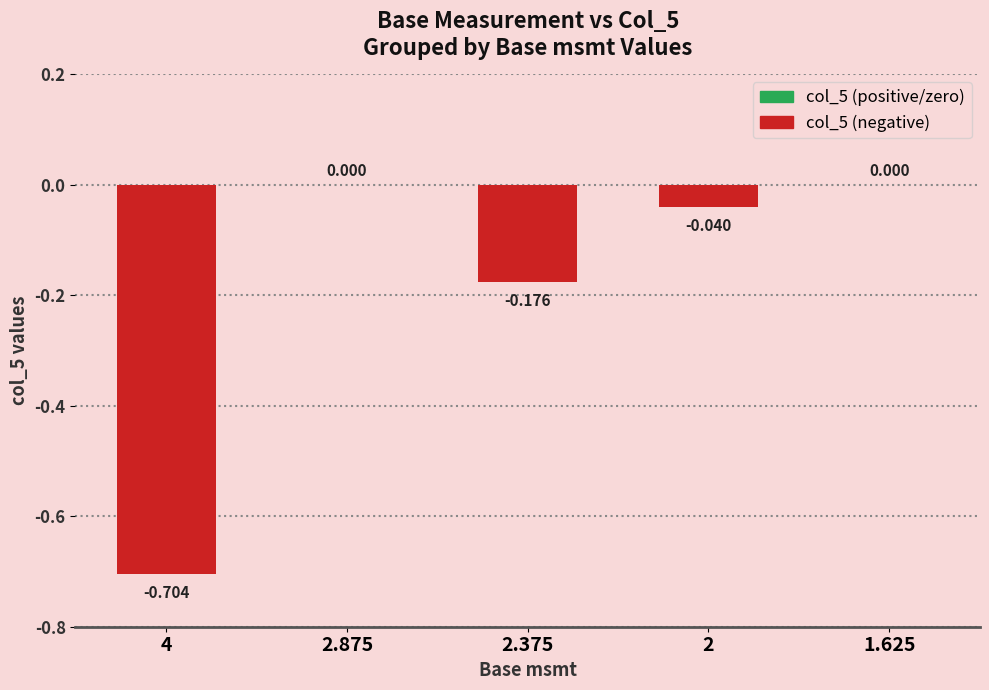

Are the bars horizontal?

No